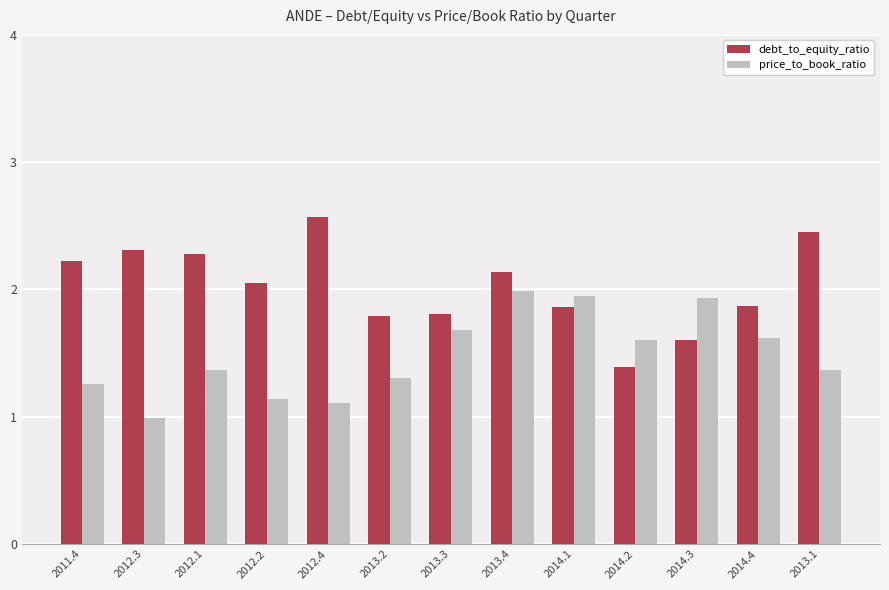

What is the difference between the maximum and minimum values in the price_to_book_ratio series?

1.0